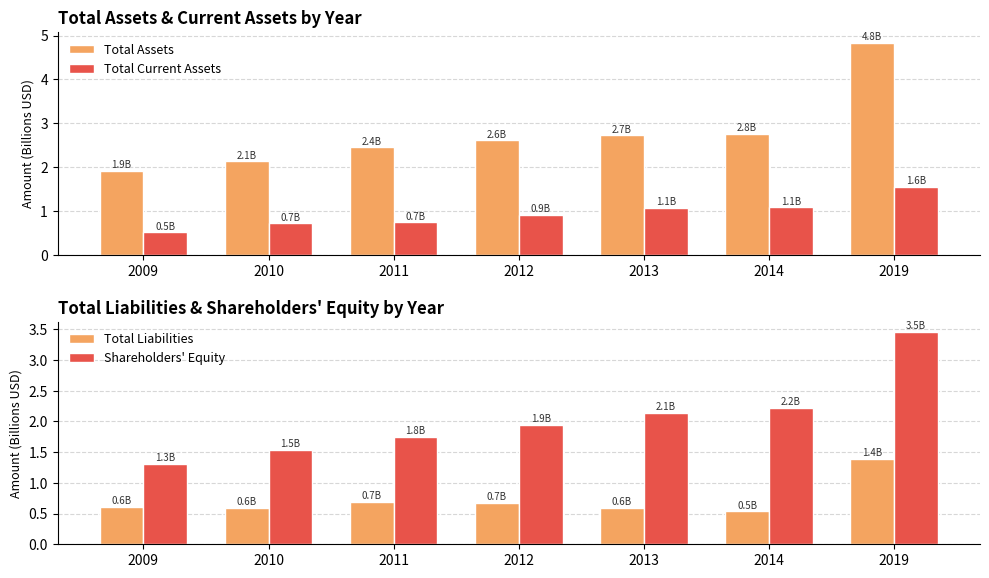

Rank the series at 2009 from highest to lowest value.

Total Assets, Shareholders' Equity, Total Liabilities, Total Current Assets